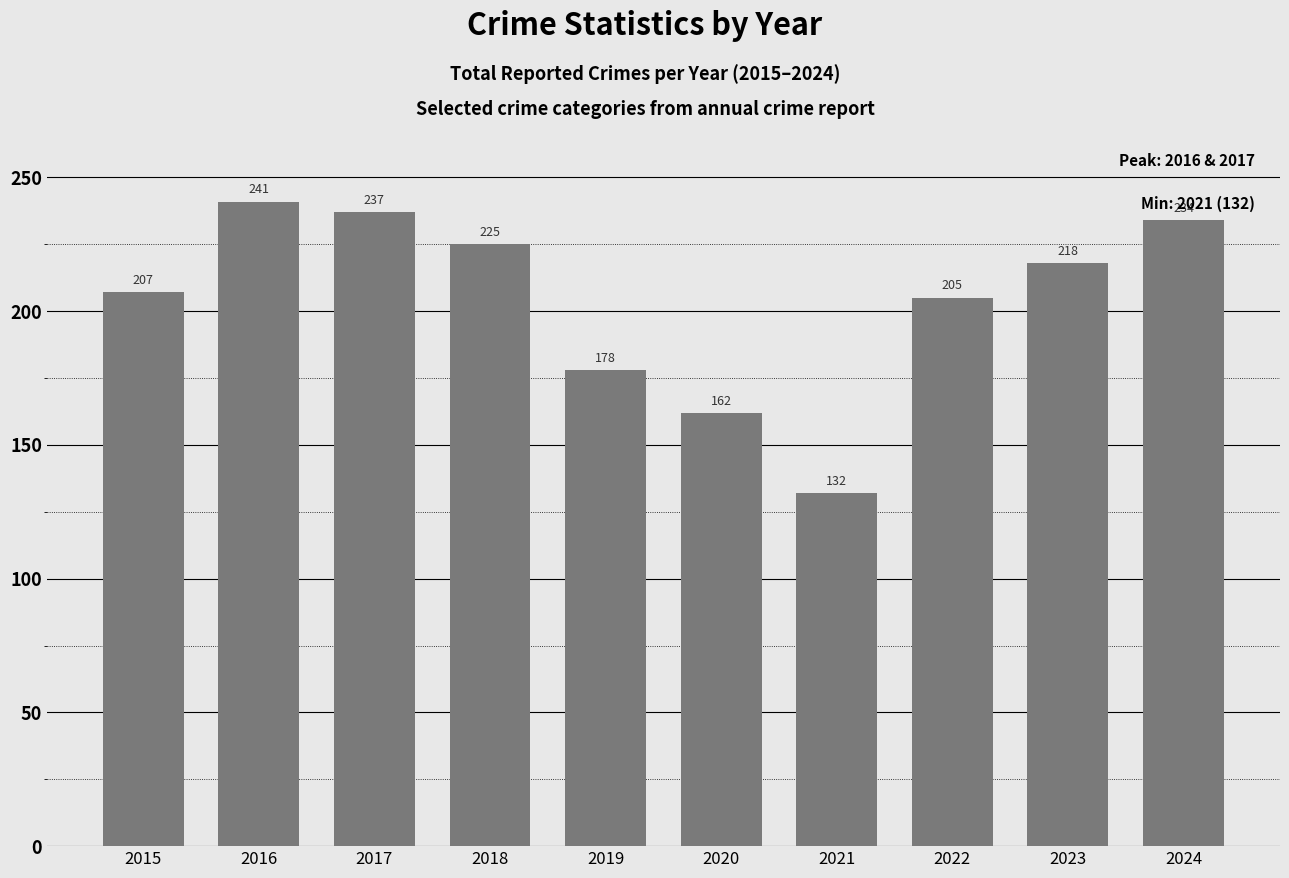

Are the bars grouped side by side (vs. stacked)?

No